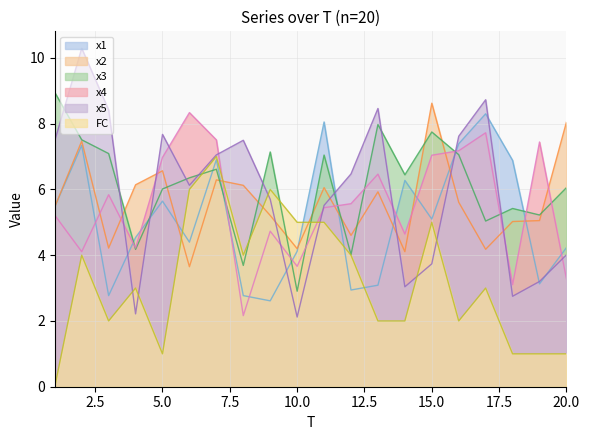

Reading right to left, what are all the values shown in this chart?

x1: 4.2	3.1	6.9	8.3	7.4	5.1	6.3	3.1	2.9	8.1	4.1	2.6	2.8	6.9	4.4	5.6	4.5	2.8	7.3	5.5
x2: 8.0	5.1	5.0	4.2	5.6	8.6	4.1	5.9	4.6	6.1	4.2	5.2	6.1	6.3	3.6	6.6	6.1	4.2	7.5	5.5
x3: 6.1	5.2	5.4	5.0	7.1	7.7	6.4	8.0	4.0	7.0	2.9	7.1	3.7	6.6	6.4	6.0	4.2	7.1	7.5	8.9
x4: 3.3	7.4	3.1	7.7	7.2	7.0	4.6	6.5	5.6	5.4	3.7	4.7	2.2	7.5	8.3	7.0	4.2	5.8	4.1	5.2
x5: 4.0	3.2	2.8	8.7	7.6	3.7	3.0	8.5	6.5	5.5	2.1	5.7	7.5	7.1	6.1	7.7	2.2	8.4	10.3	7.5
FC: 1.0	1.0	1.0	3.0	2.0	5.0	2.0	2.0	4.0	5.0	5.0	6.0	4.0	7.0	6.0	1.0	3.0	2.0	4.0	0.0